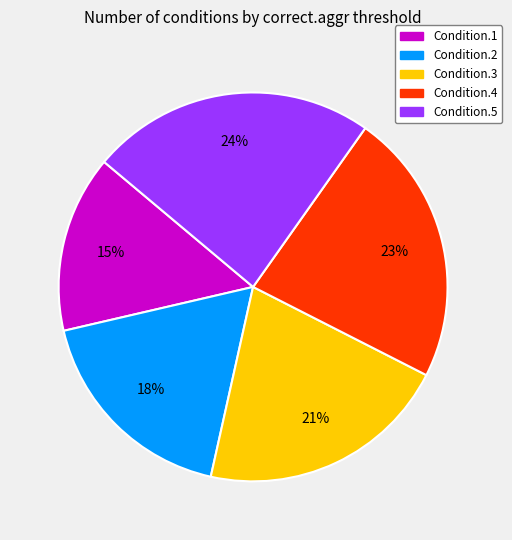

Is it true that Condition.3 is 28% of the pie?

False